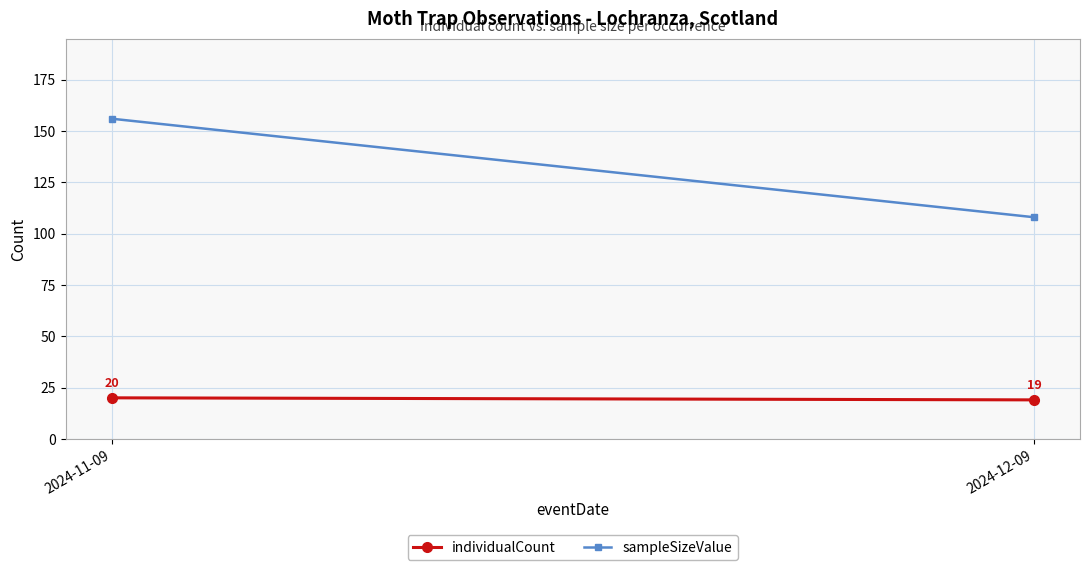

What are all the series names shown in the legend?

individualCount, sampleSizeValue